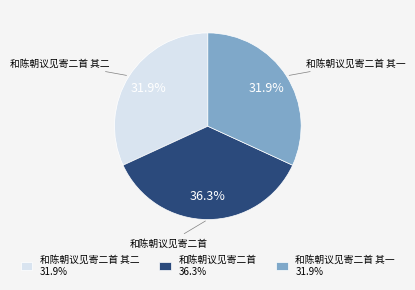

What percentage is the 和陈朝议见寄二首 slice, to the nearest percent?

36%